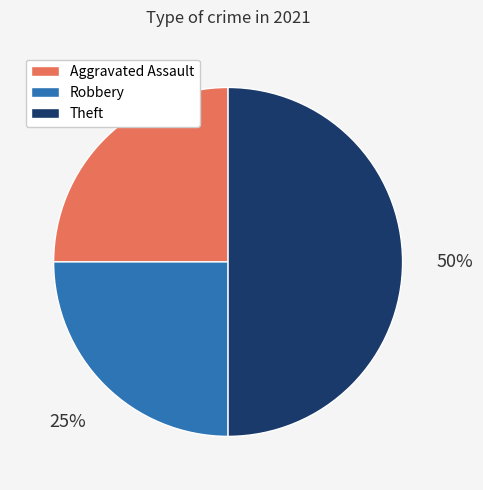

How many segments does this pie chart have?

3